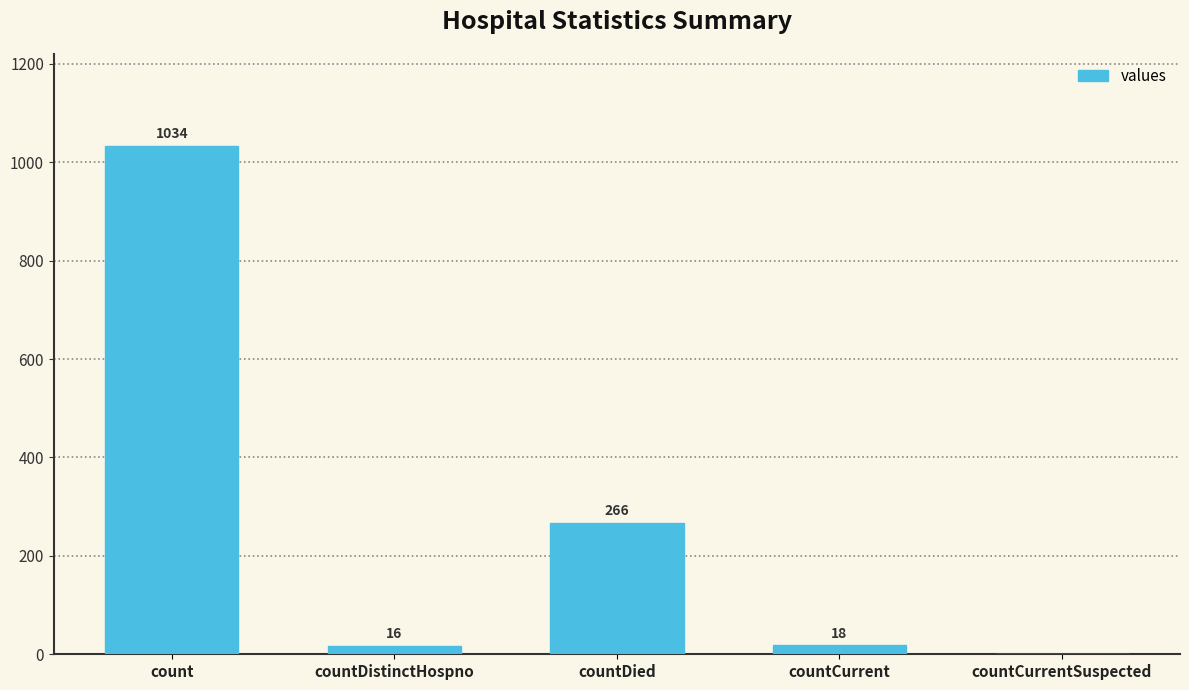

What is the sum of all values?

1334